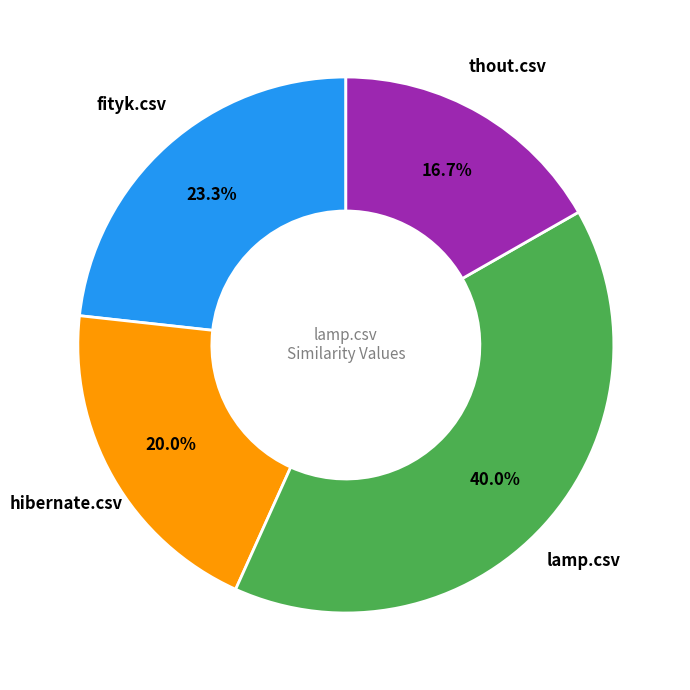

Is there a majority slice in this chart?

No